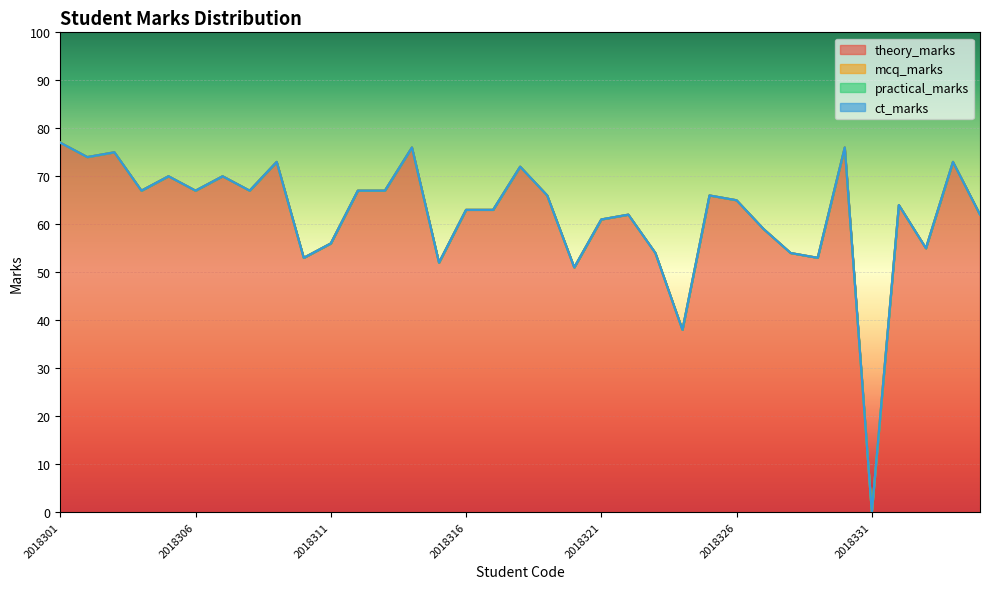

At which label is theory_marks closest to 38?

2018324